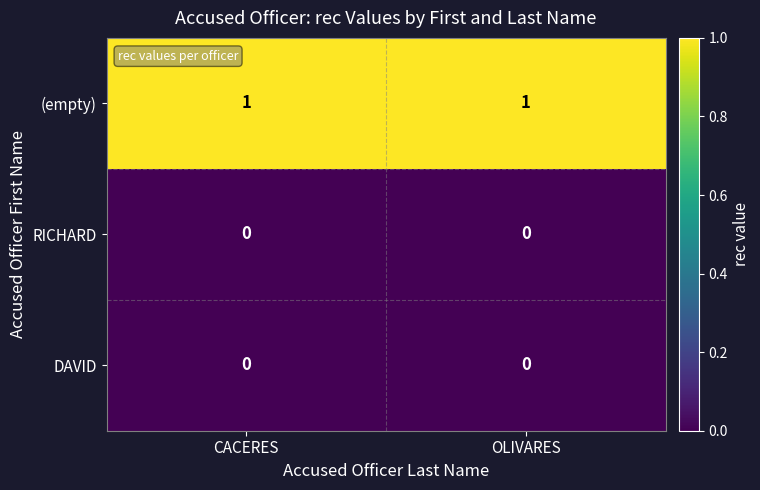

The (empty) series shows 1 at CACERES. True or false?

True